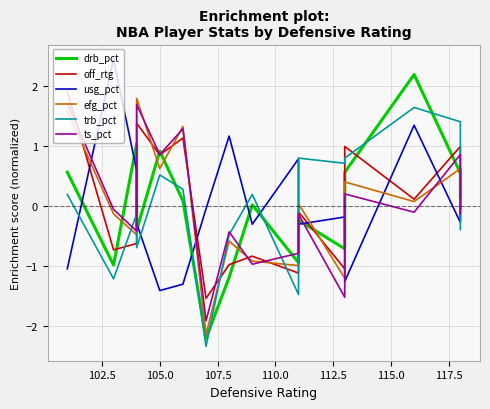

True or false: usg_pct has a value of -0.3 at 12.

False